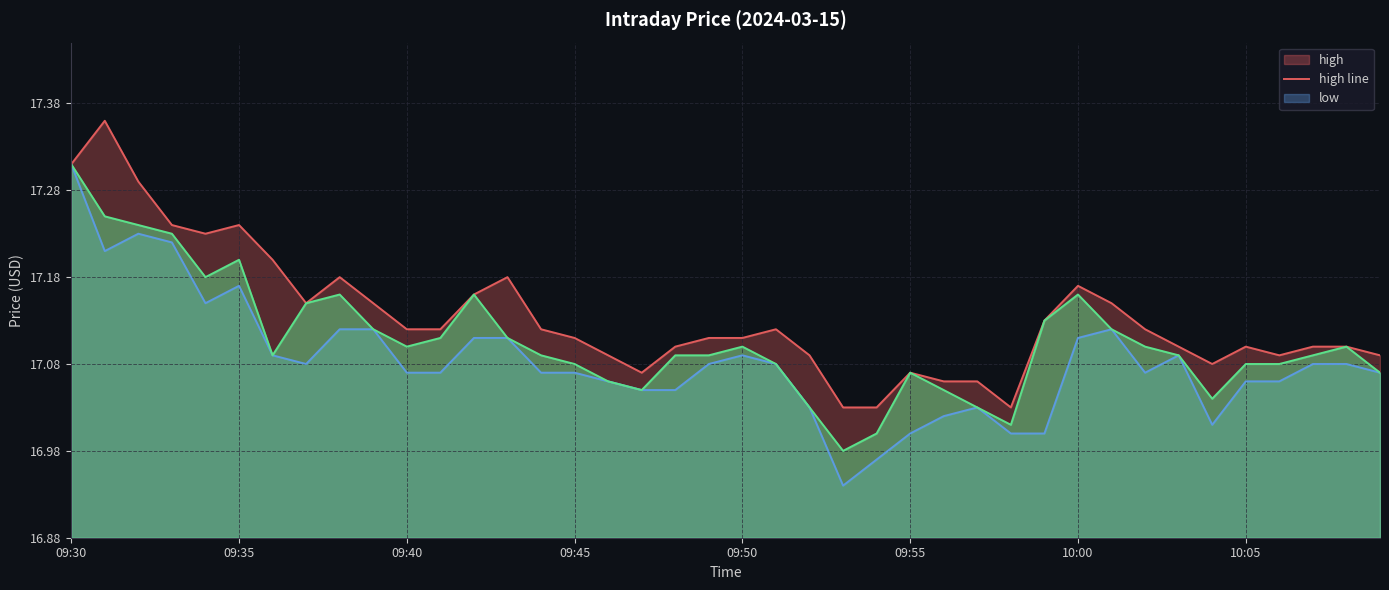

At which category is the sum across all series the highest?

09:30